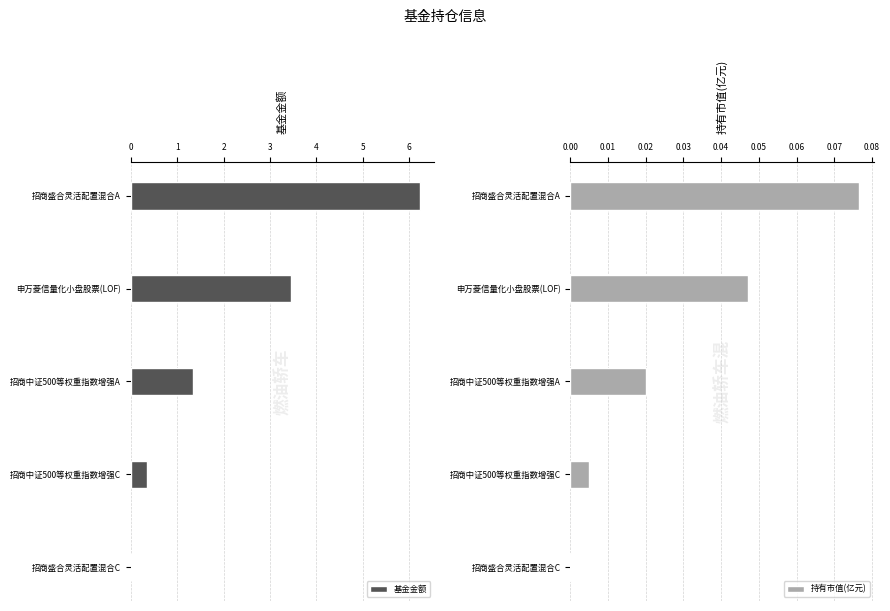

What is the highest value of the 基金金额 series?

6.2